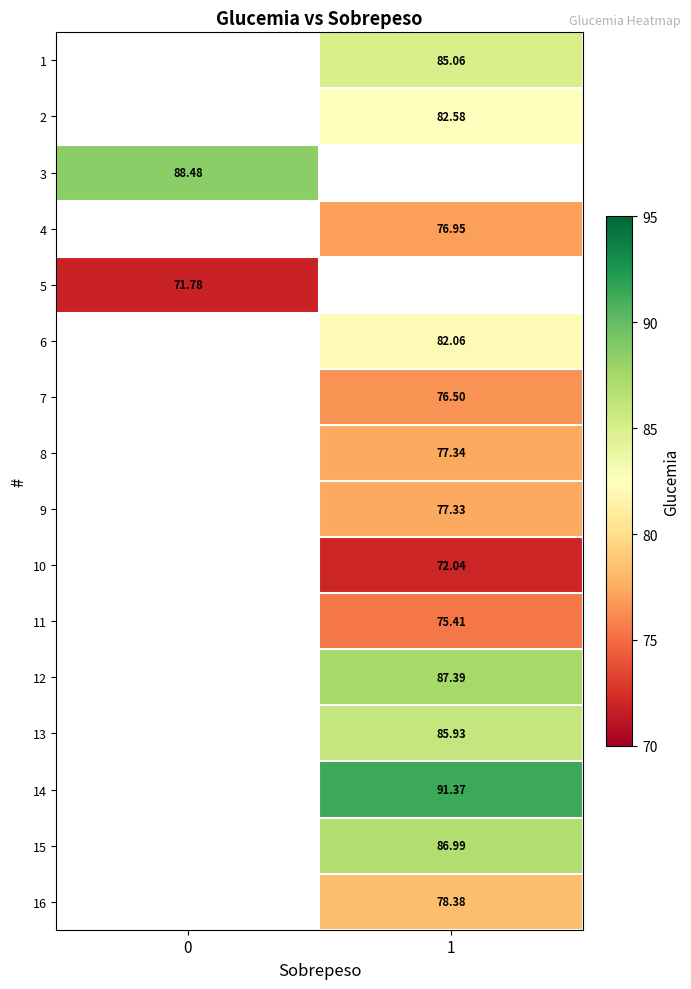

What value does the 10 series have at 1?

72.0